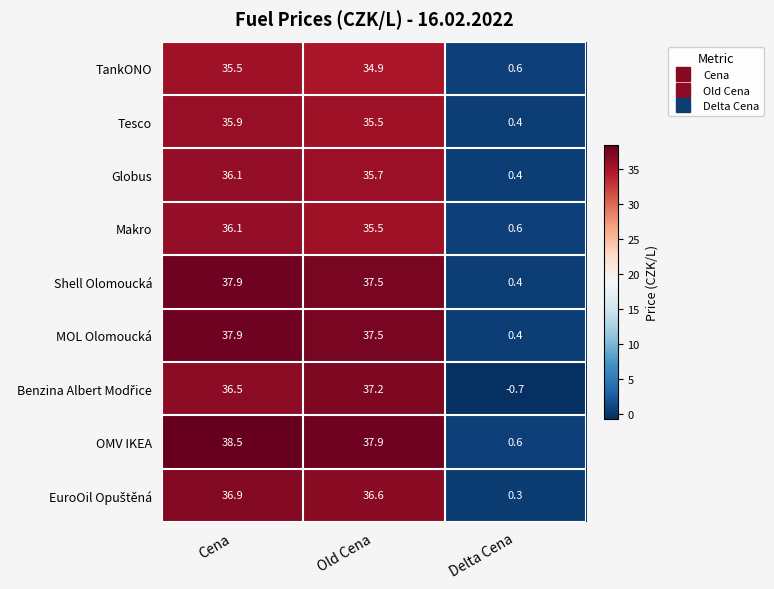

At which category does the chart reach its peak across all series?

Cena